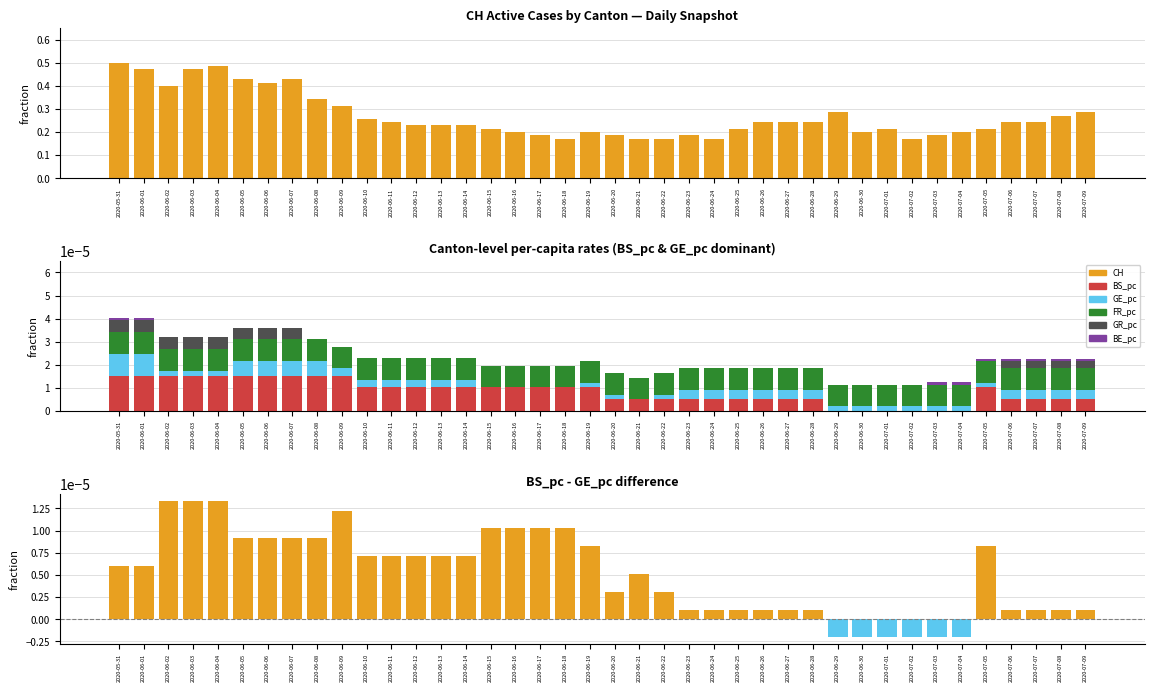

How many data points does each series have?

40